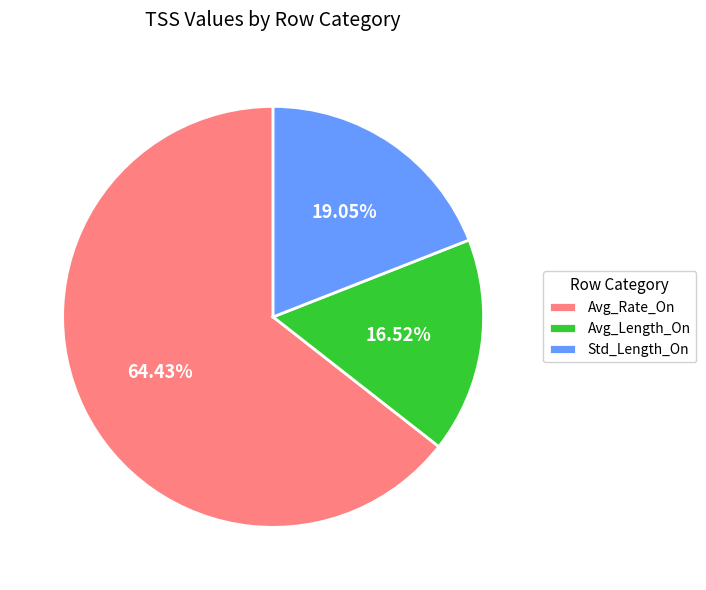

How many segments does this pie chart have?

3